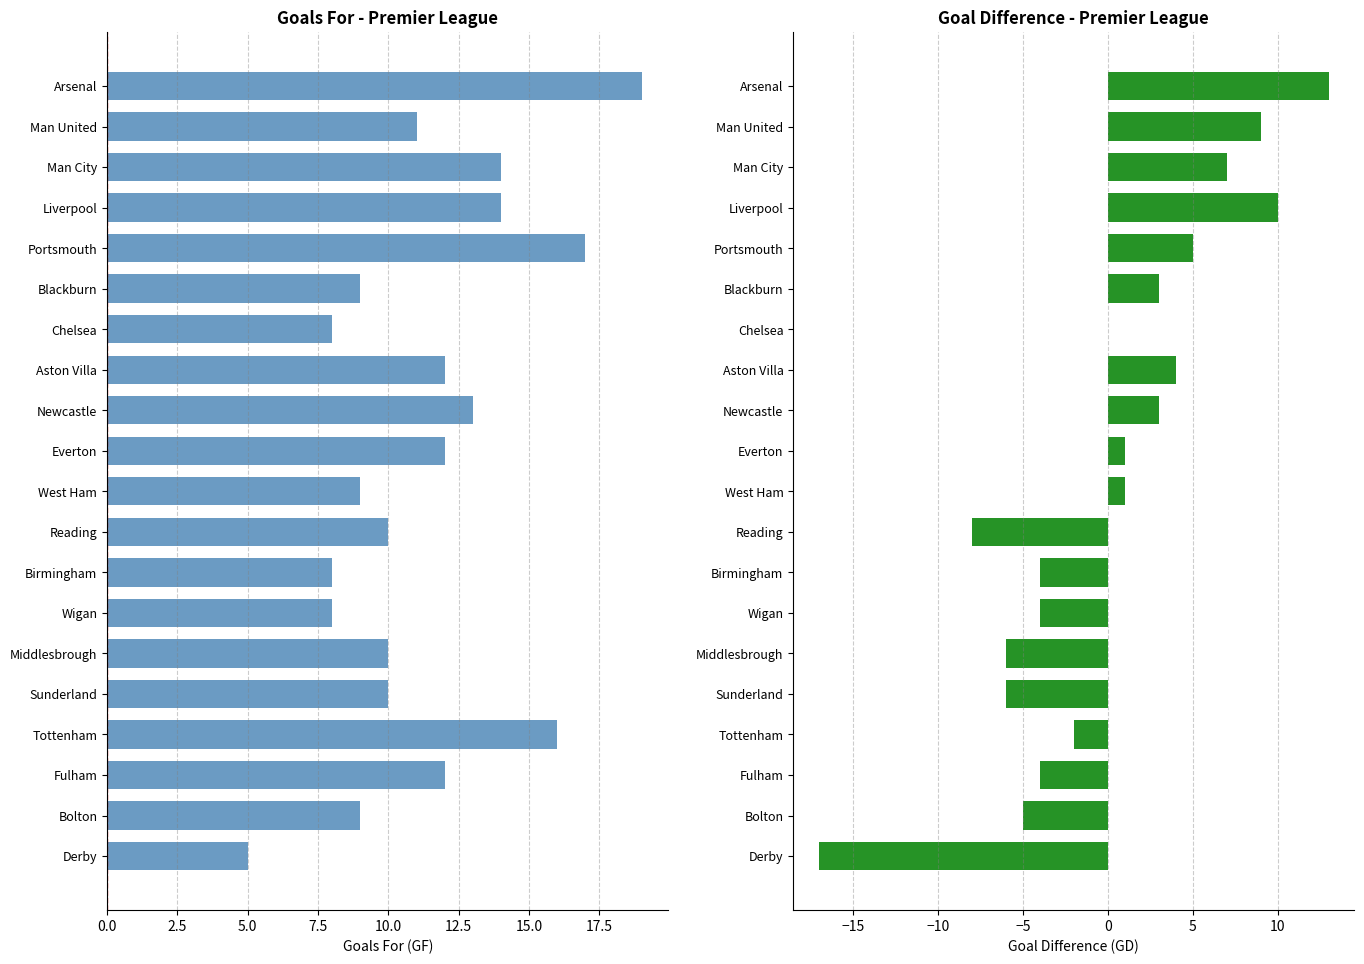

Between Tottenham and West Ham, which series saw the biggest shift?

GF